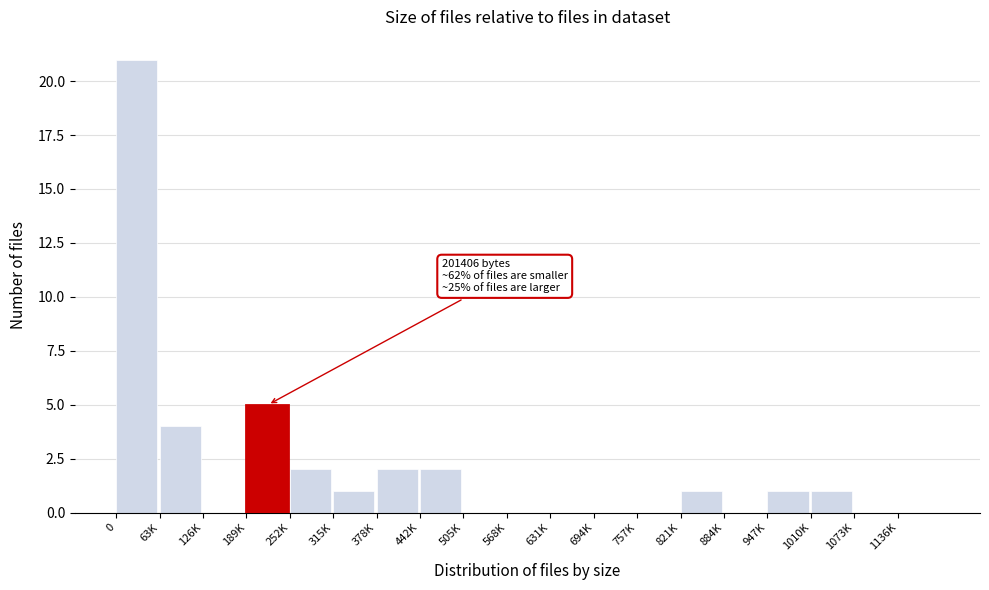

Reading left to right, transcribe all the data shown in this chart.

0=21	63K=4	126K=0	189K=5	252K=2	315K=1	378K=2	442K=2	505K=0	568K=0	631K=0	694K=0	757K=0	821K=1	884K=0	947K=1	1010K=1	1073K=0	1136K=0